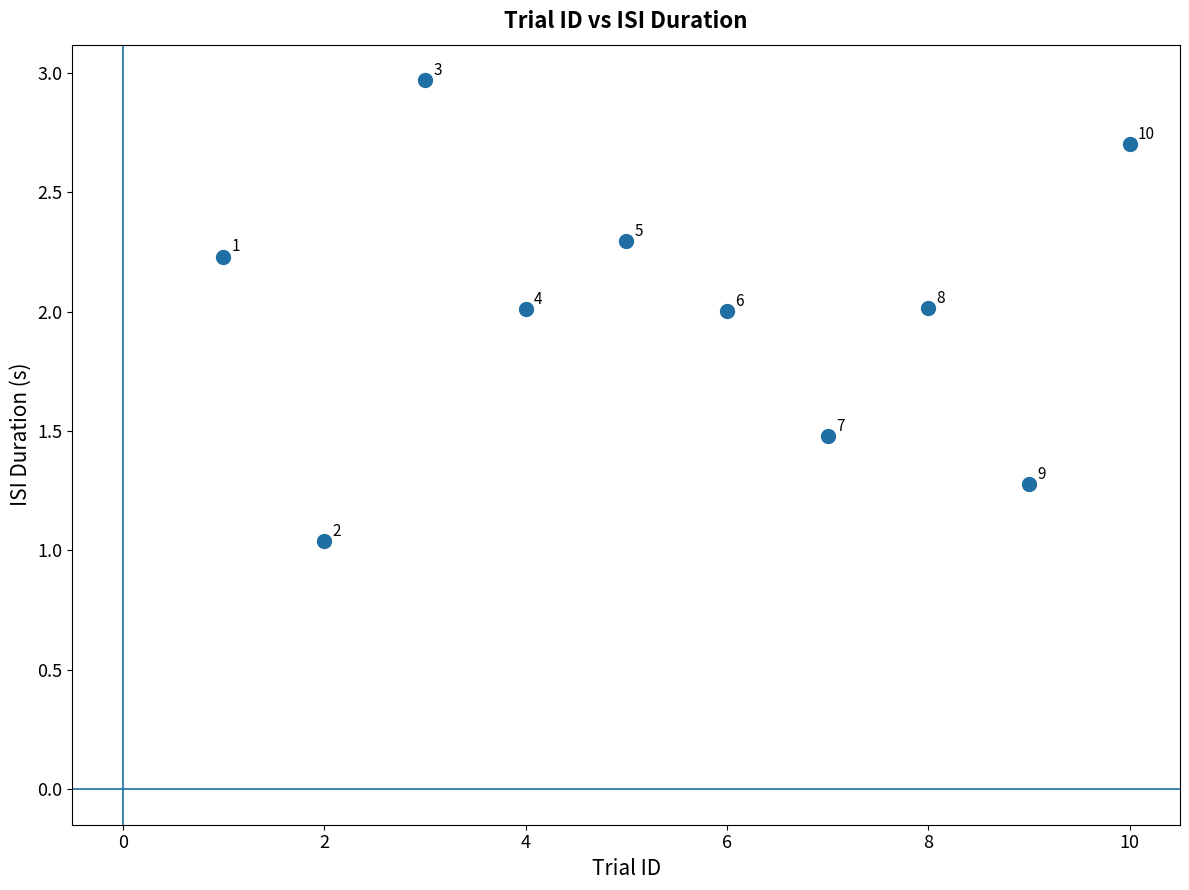

What Y value in the scatter plot is closest to 2?

2.0